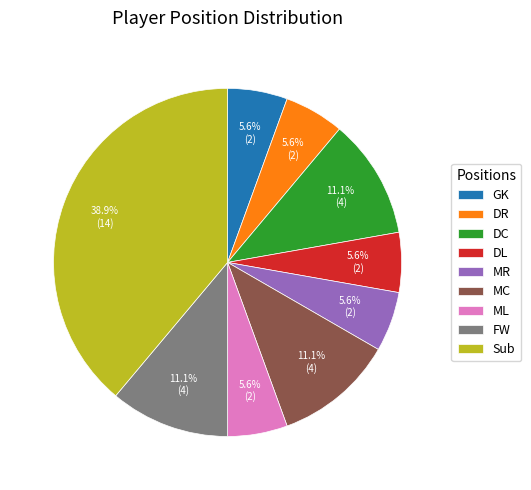

Between DR and Sub, which is larger?

Sub